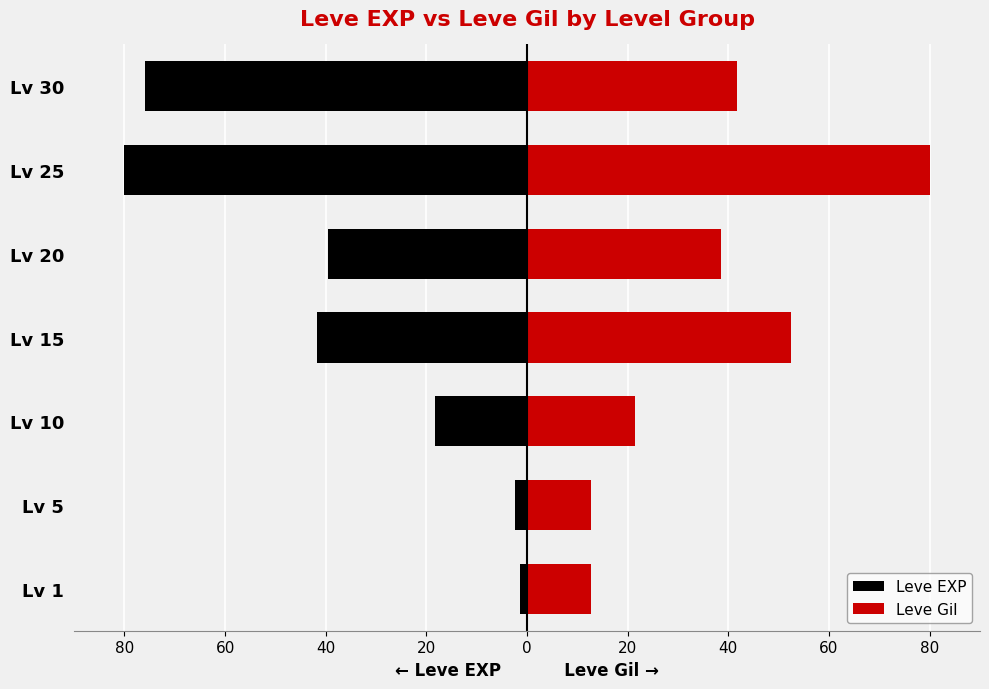

How many groups of bars are there?

7